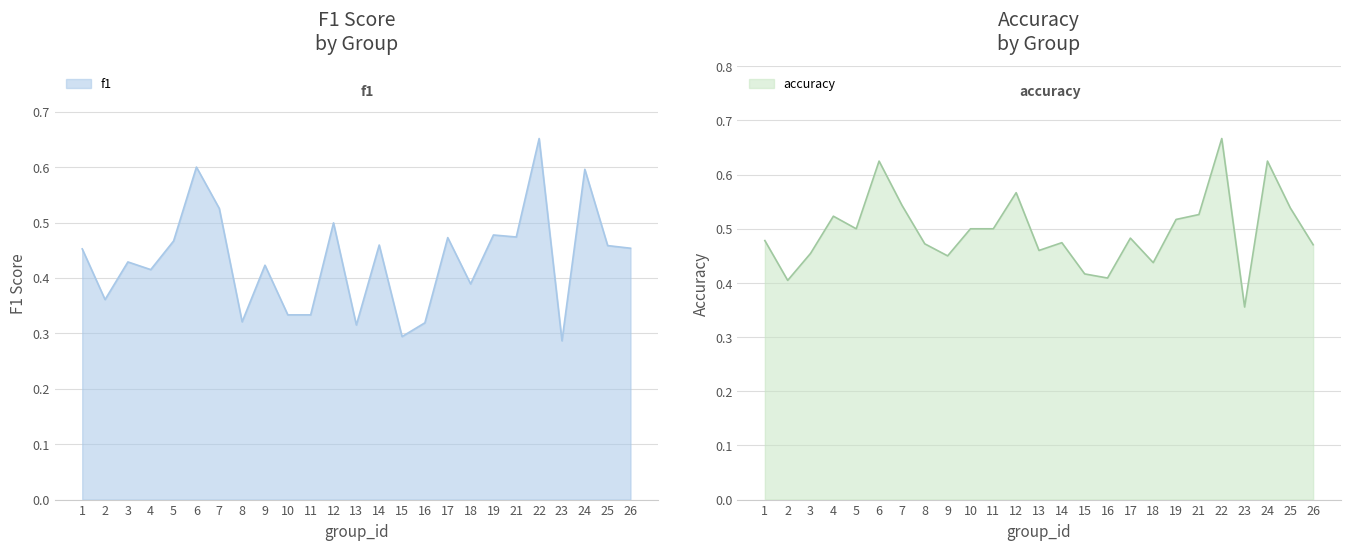

How many lines are shown in the chart?

2